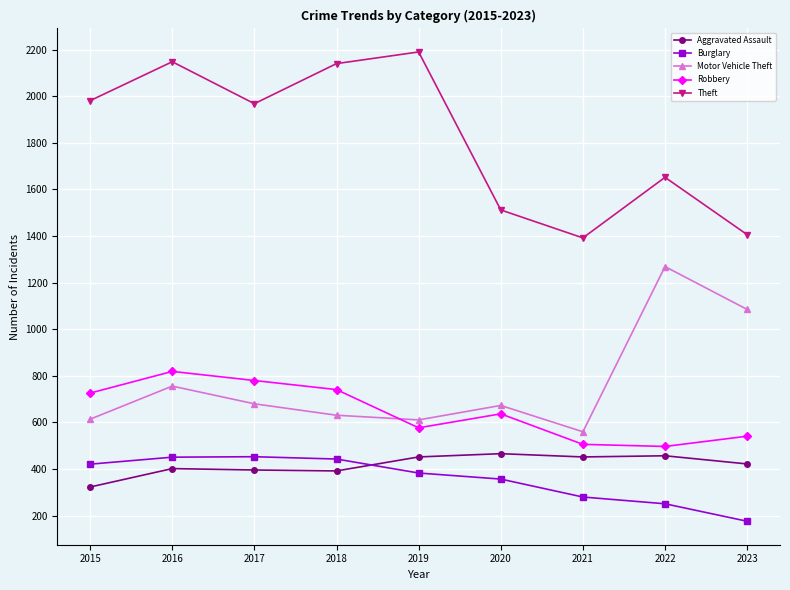

In Motor Vehicle Theft, how many points are higher than both neighbors (excluding endpoints)?

3